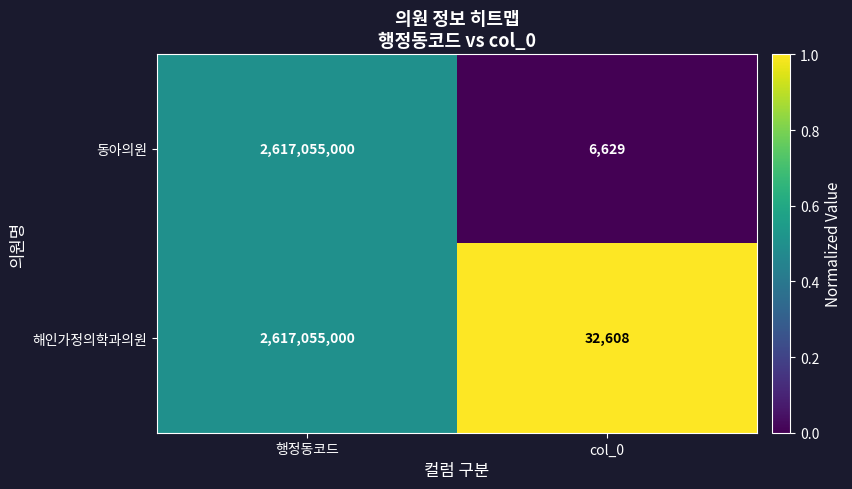

At which category is the sum across all series the highest?

행정동코드